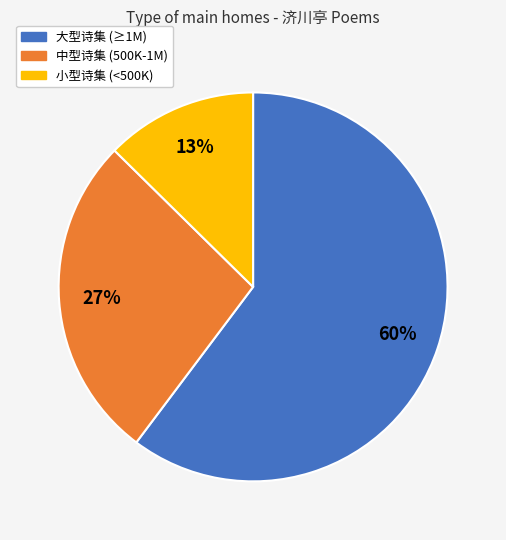

To the nearest percent, what is the average slice percentage?

33%